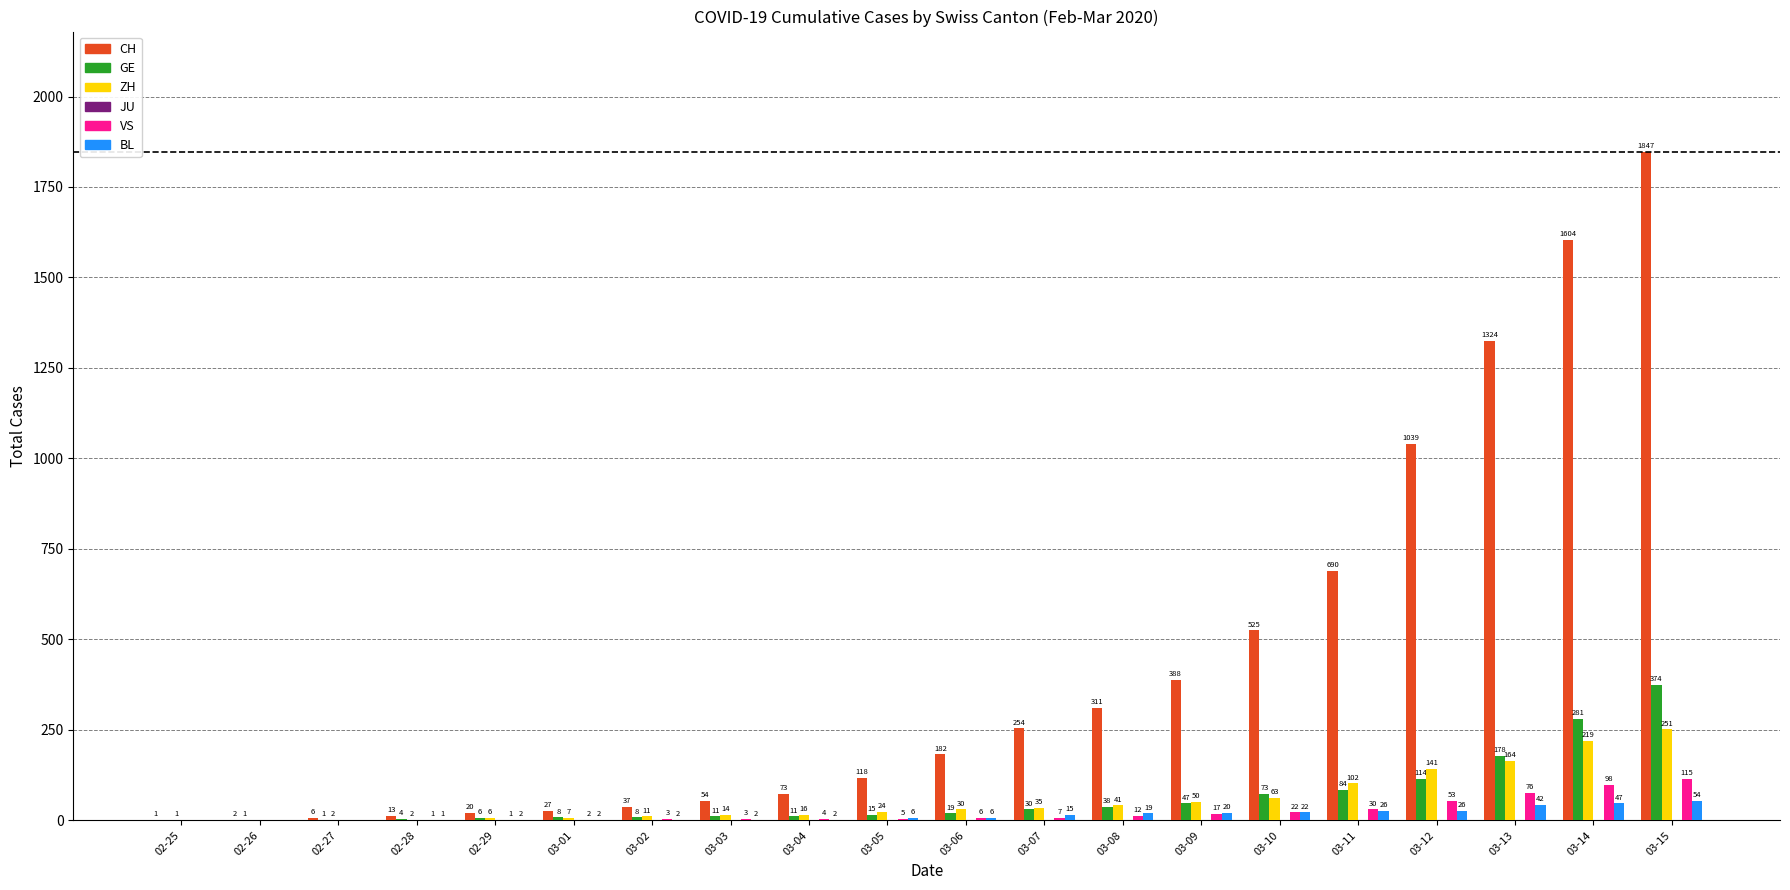

Between 02-27 and 03-06, which series saw the biggest shift?

CH